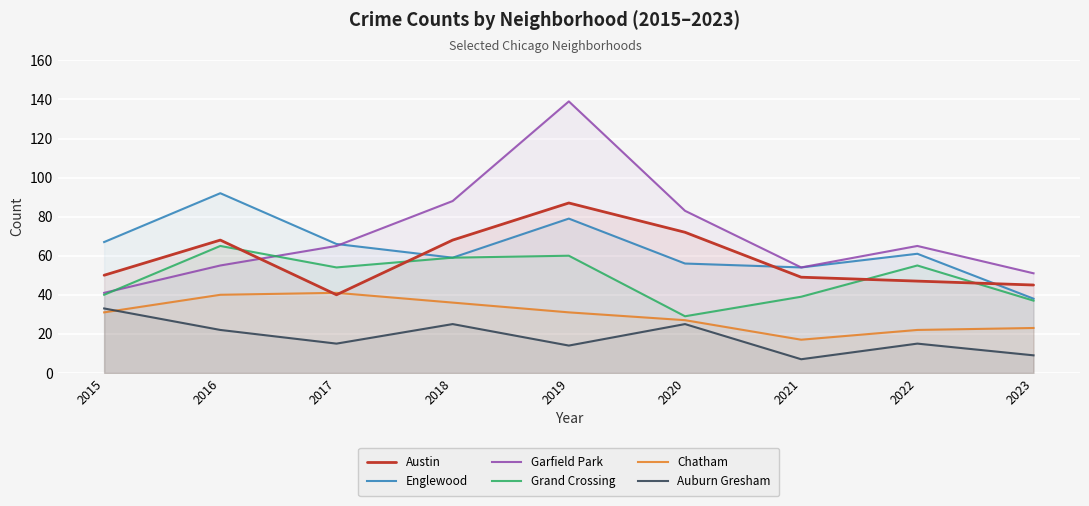

How many times do Chatham and Austin cross each other?

2